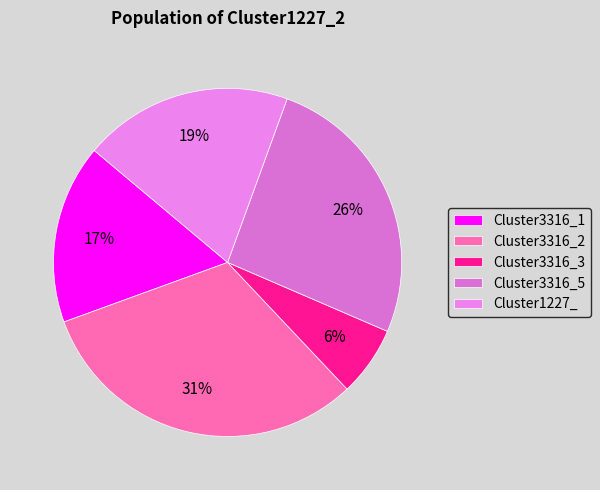

To the nearest percent, what is the average slice percentage?

20%